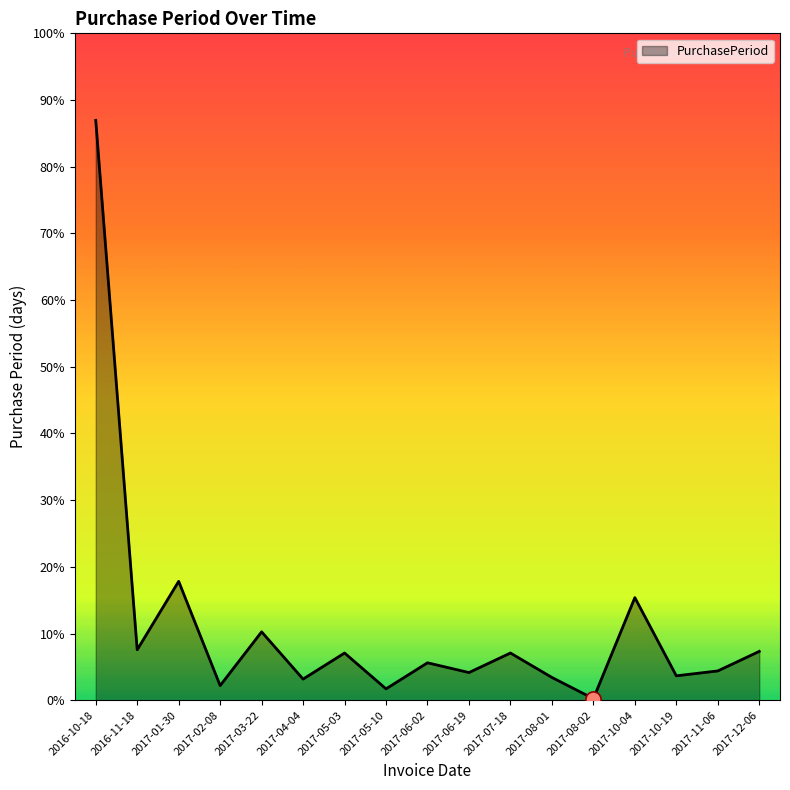

Which has a higher value, 2017-12-06 or 2016-10-18?

2016-10-18